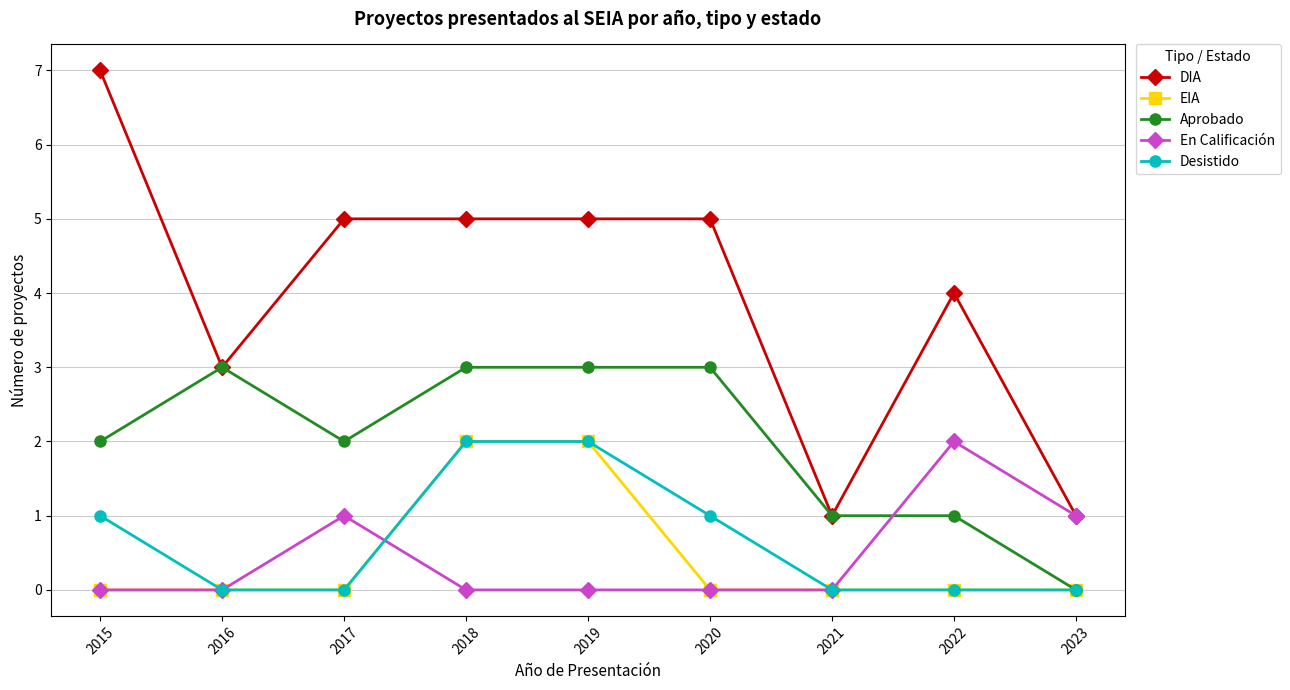

At which label does DIA reach its peak?

2015